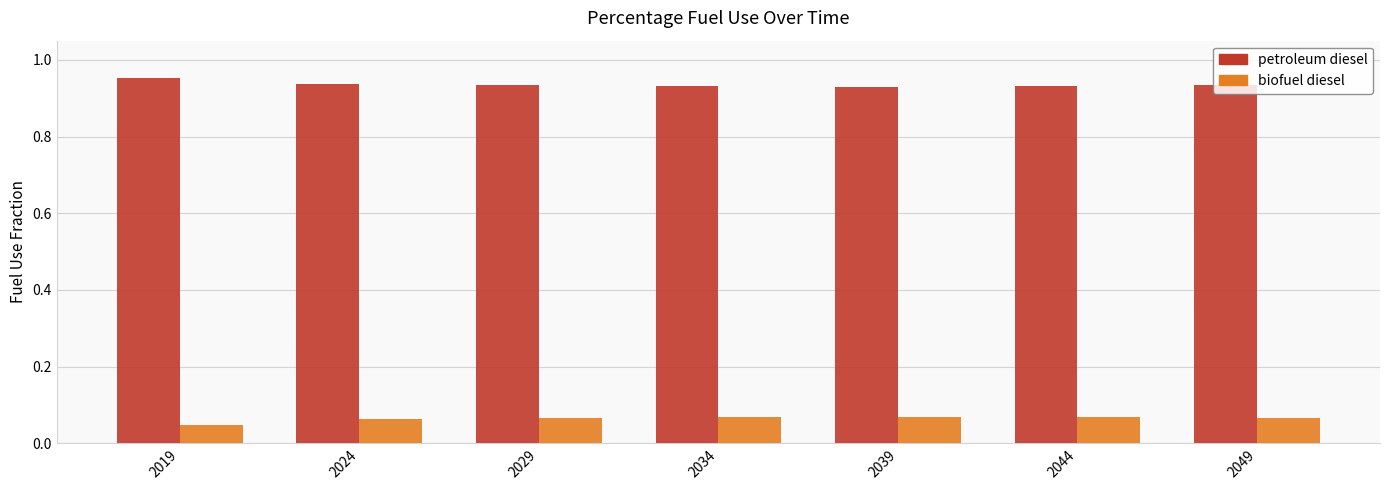

How many biofuel diesel values are between 0 and 1?

7